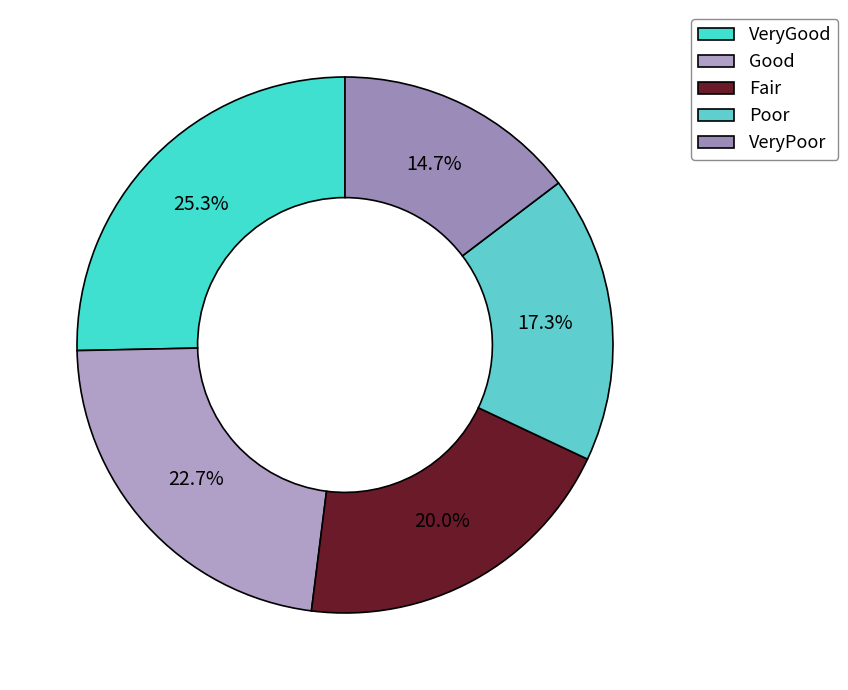

Between Good and Fair, which is larger?

Good